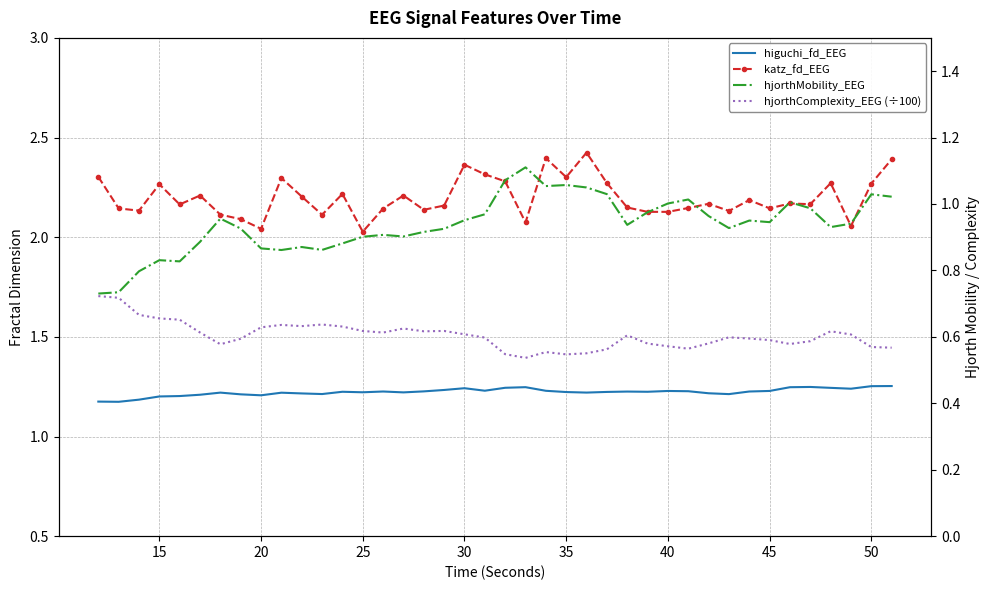

How many lines are shown in the chart?

4